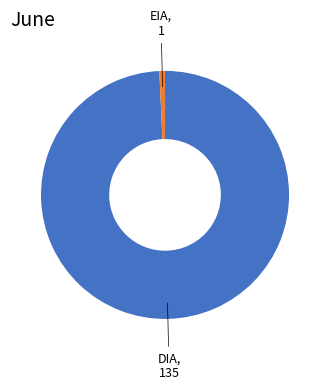

Is there any slice that represents more than half of the pie?

Yes